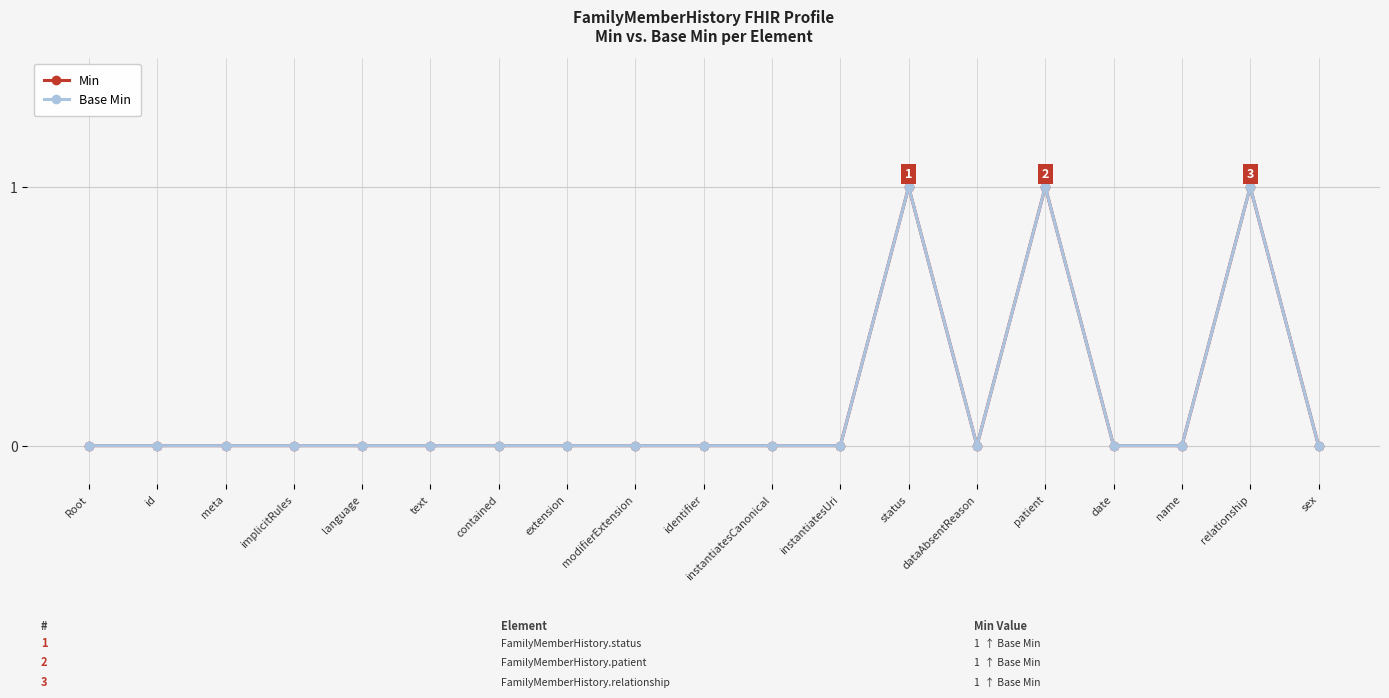

In Min, how many points are lower than both neighbors (excluding endpoints)?

1